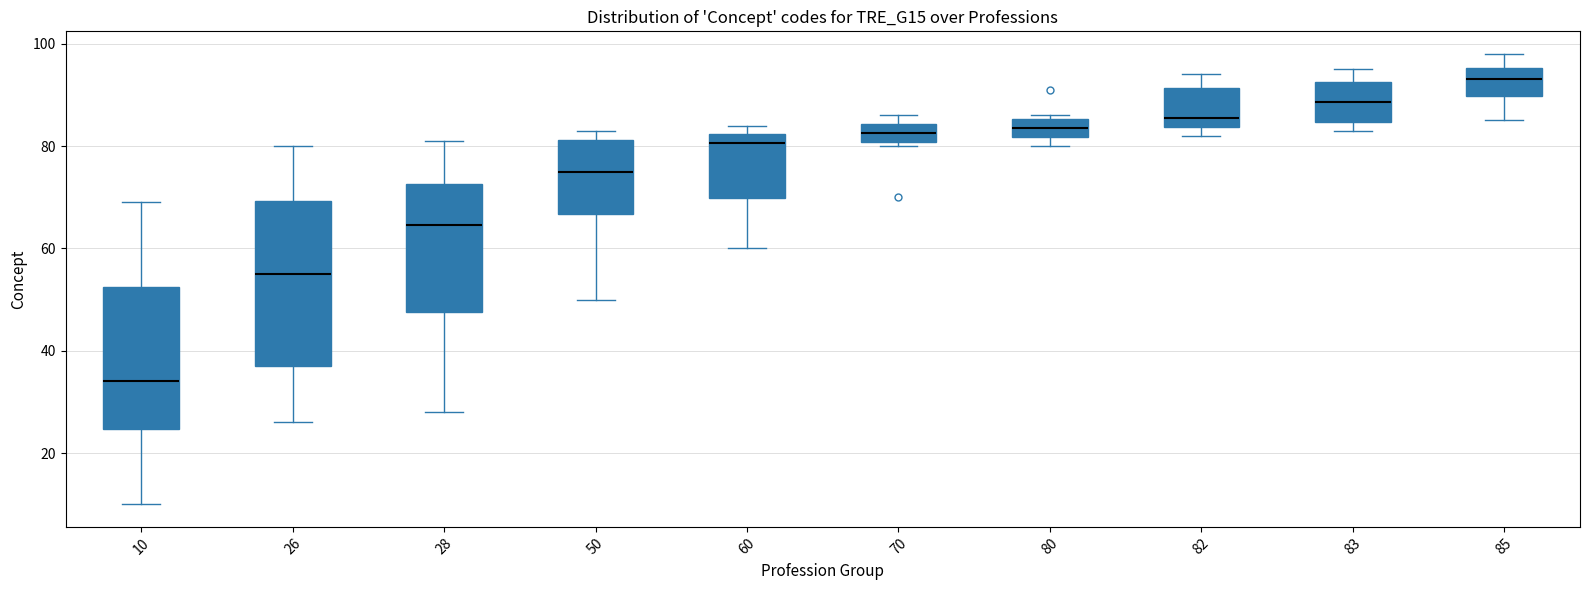

Where is the lower edge of the box at x = 80 on the y-axis? The values are not printed on the chart, so give them approximately, as read against the axis.

82